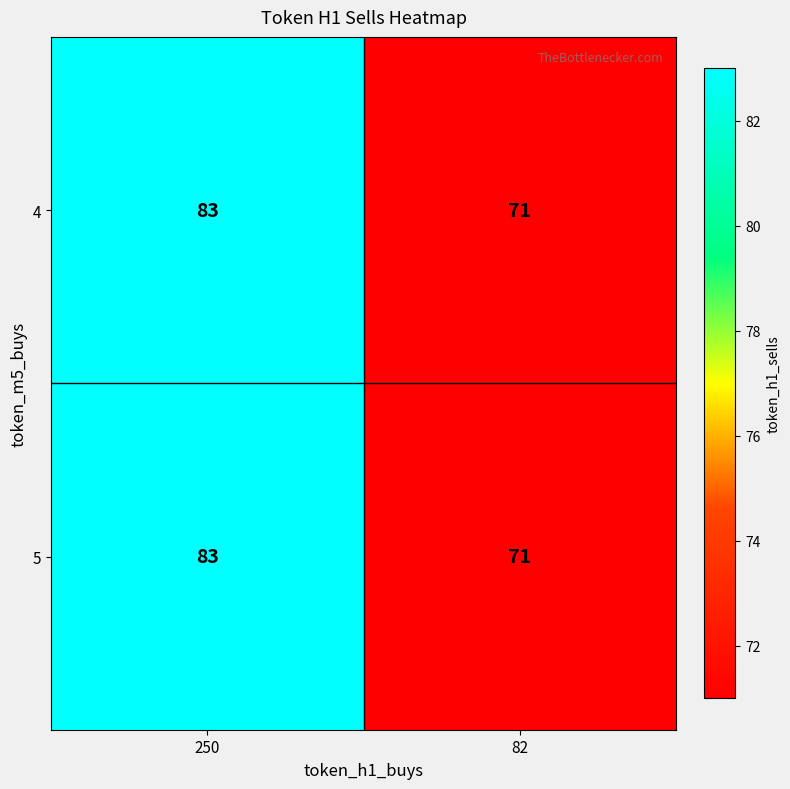

Read the 5 value at 82, to the nearest 5.

70